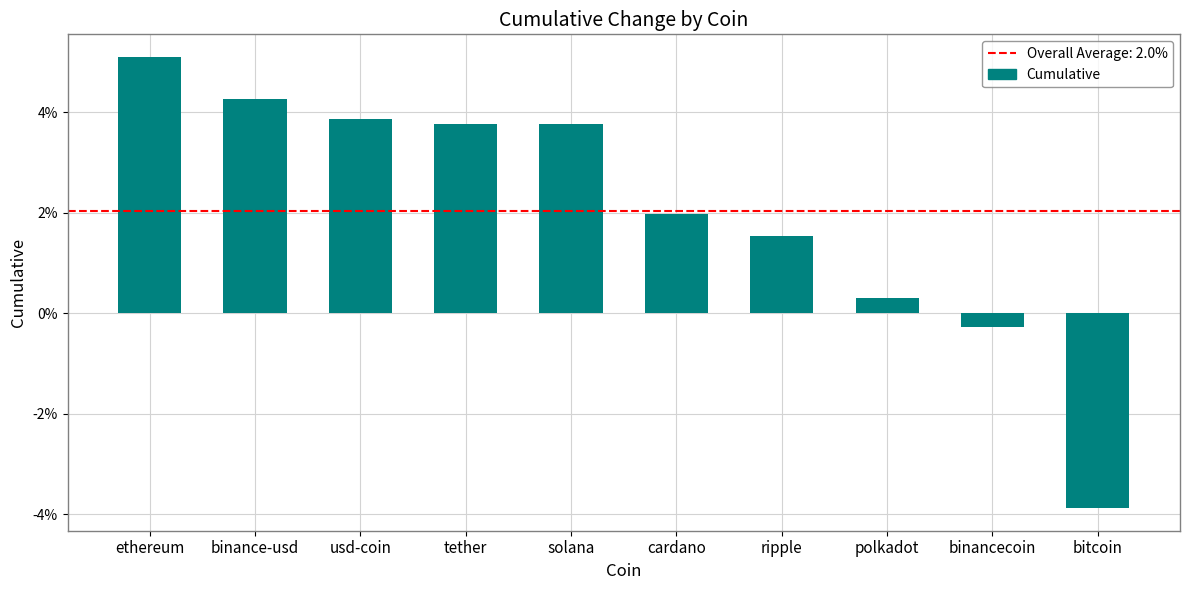

What is the sum of all values?

0.2